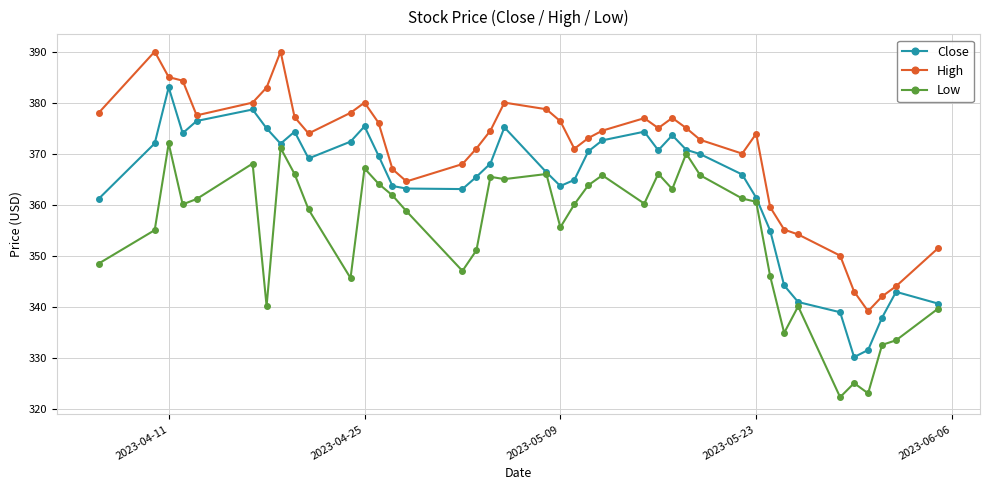

Which series has the largest total across all categories?

High